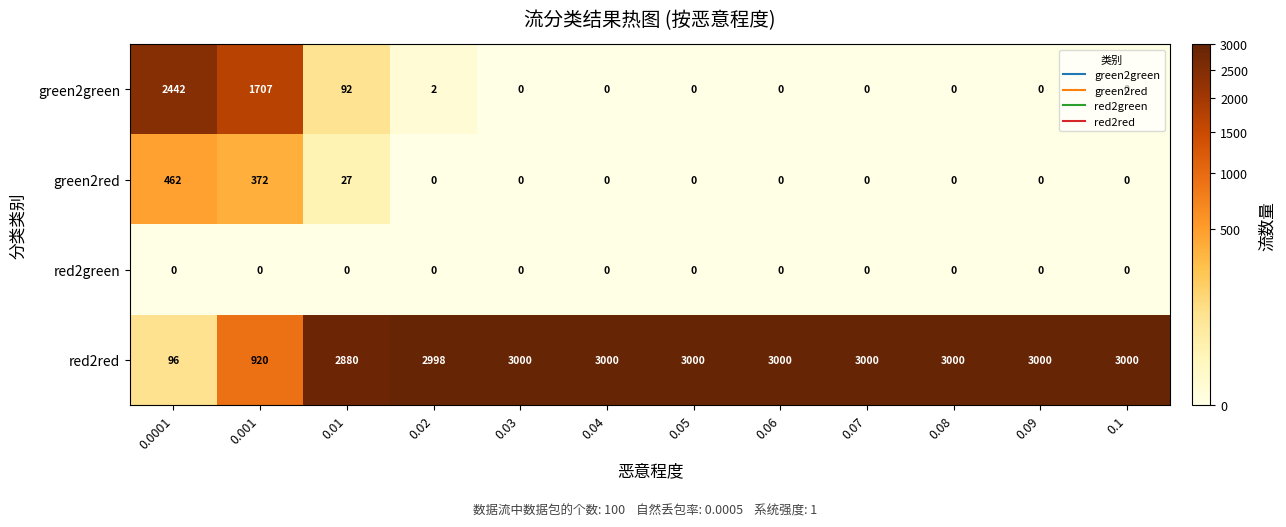

Rank the series at 0.001 from highest to lowest value.

green2green, red2red, green2red, red2green